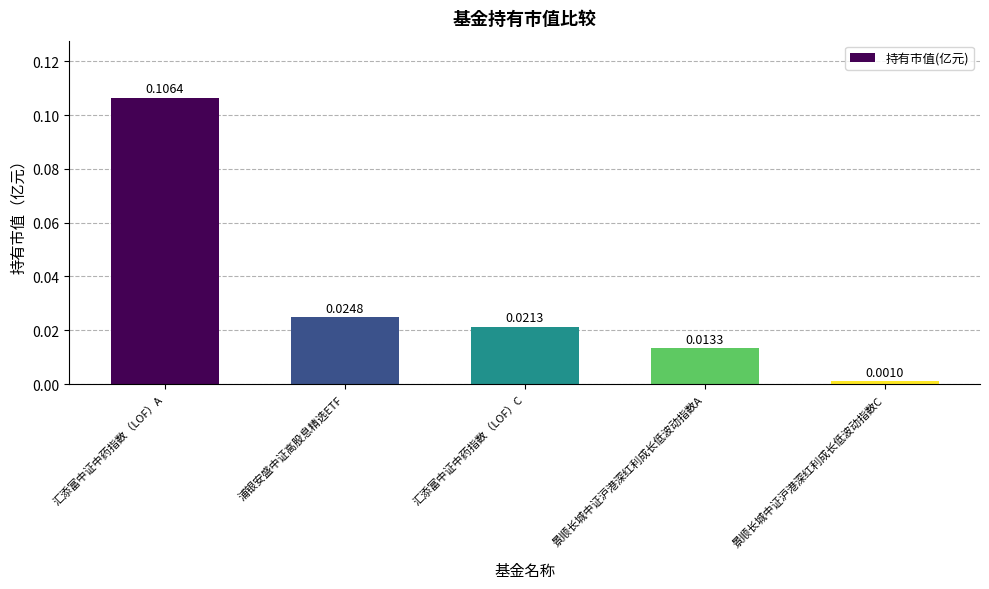

Where is the data nearest to the value 0?

景顺长城中证沪港深红利成长低波动指数C